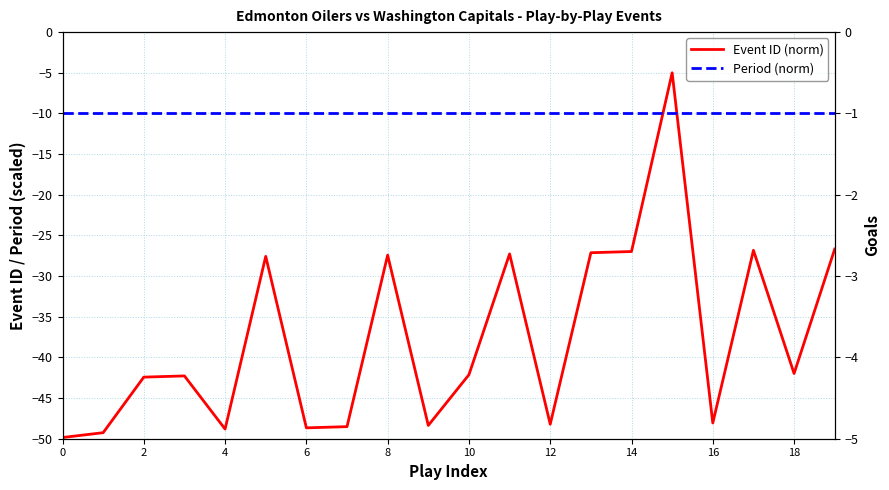

Is this an area chart (filled region under the line)?

No